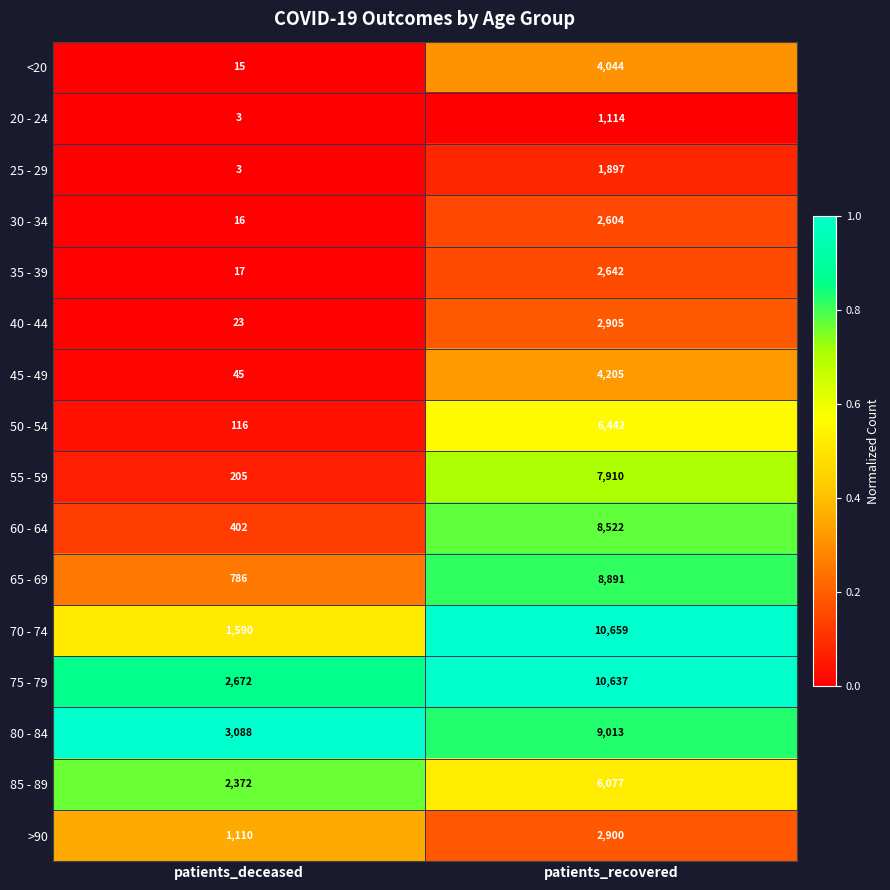

Which category has the highest value in the 65 - 69 series?

patients_recovered